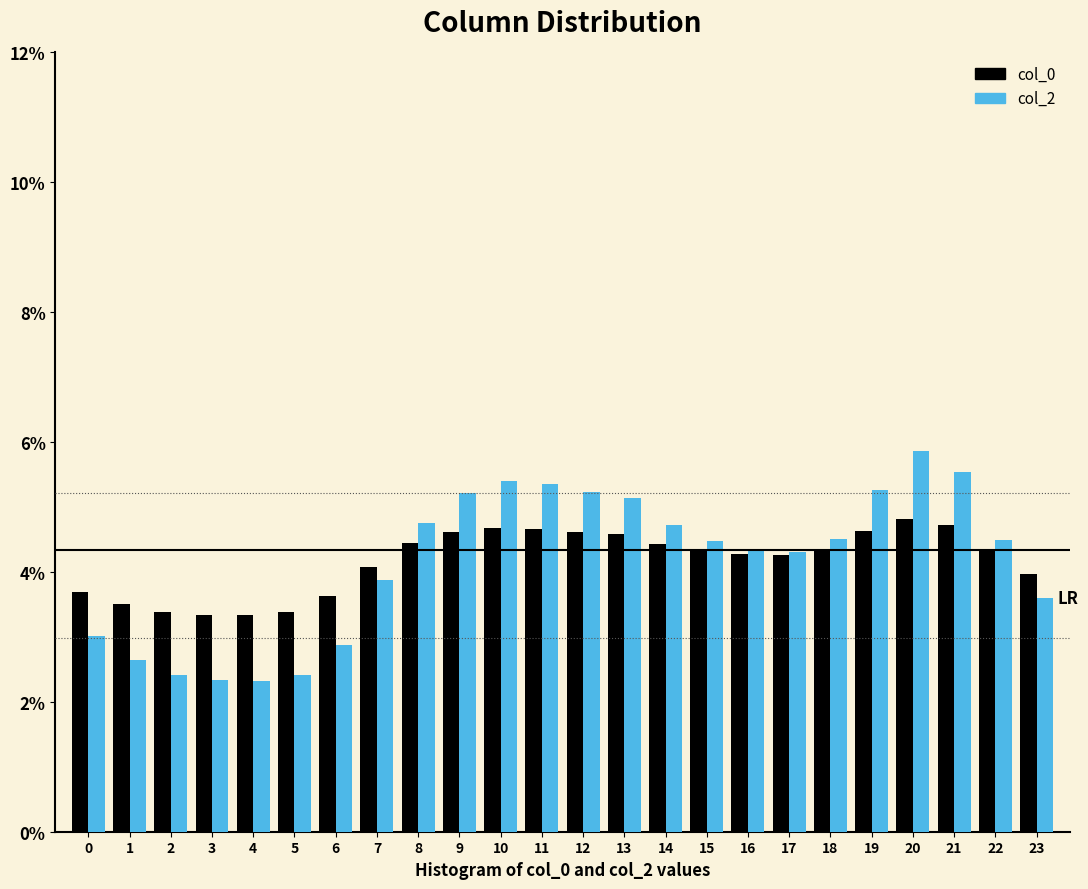

Which label corresponds to the largest value in the chart?

20